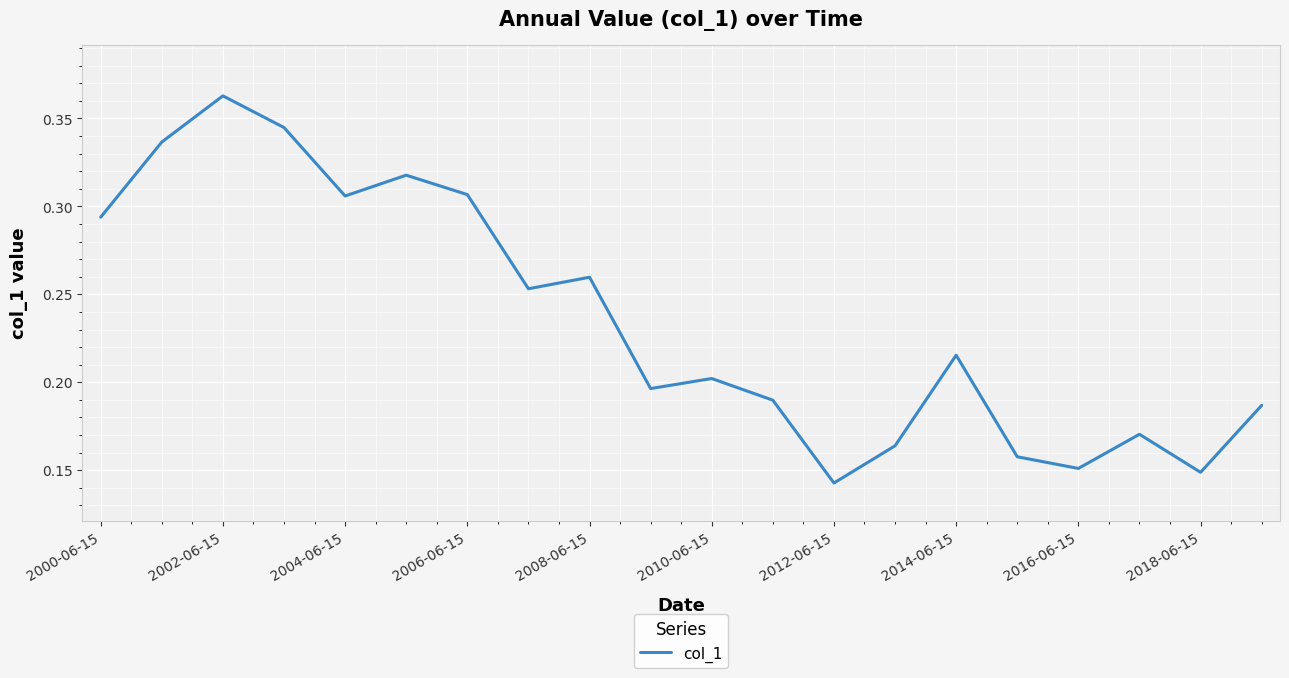

Does the chart have visible grid lines?

Yes